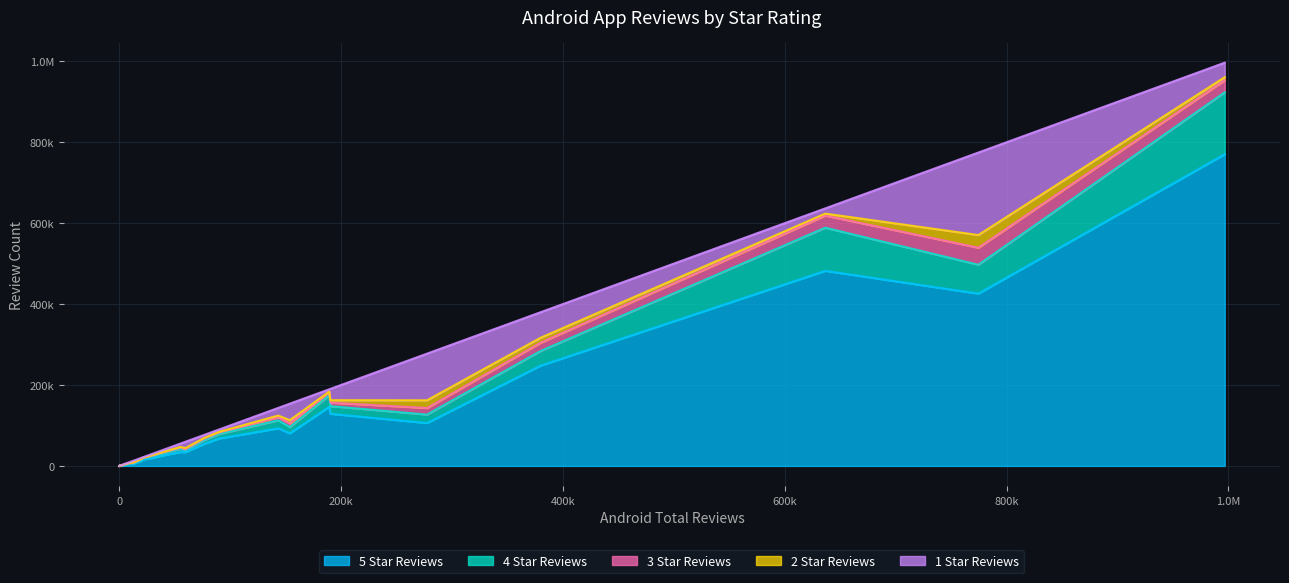

True or false: 1 Star Reviews and 2 Star Reviews intersect in this chart.

False